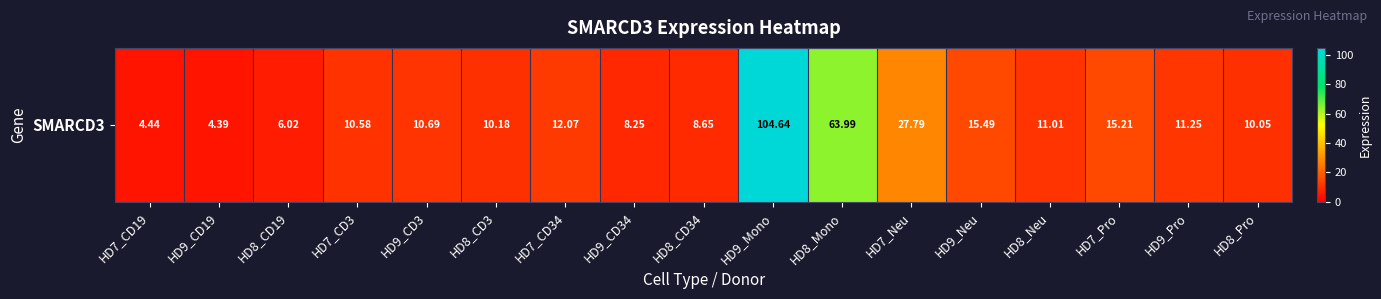

The value at HD9_Neu is 15.5. True or false?

True